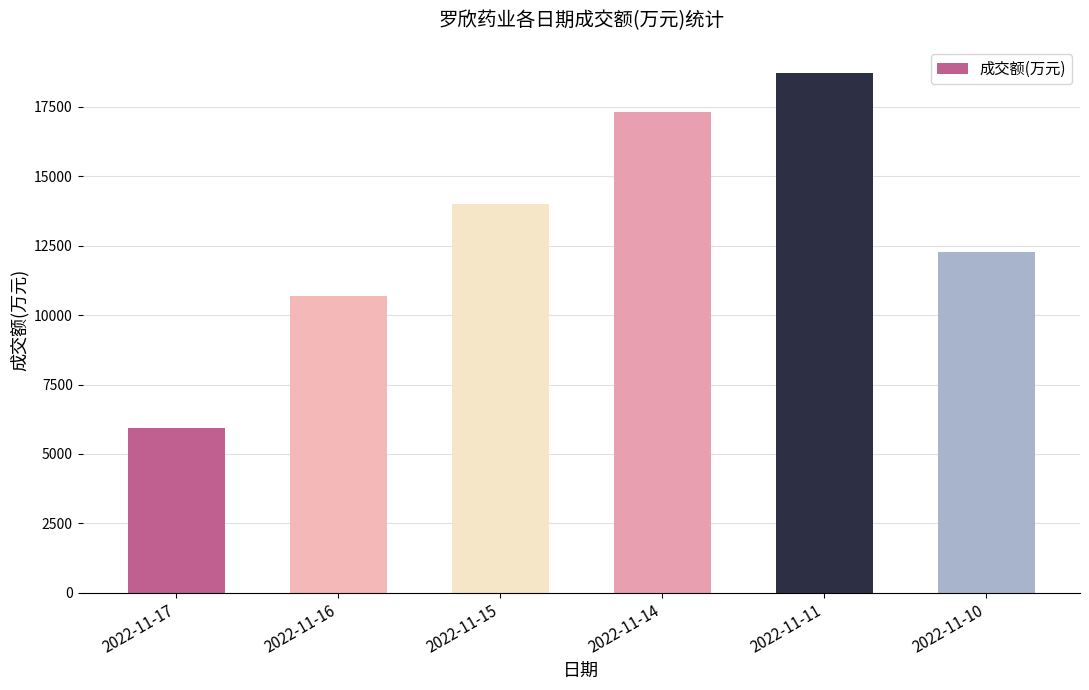

What is the value of the 6th bar from the left?

12272